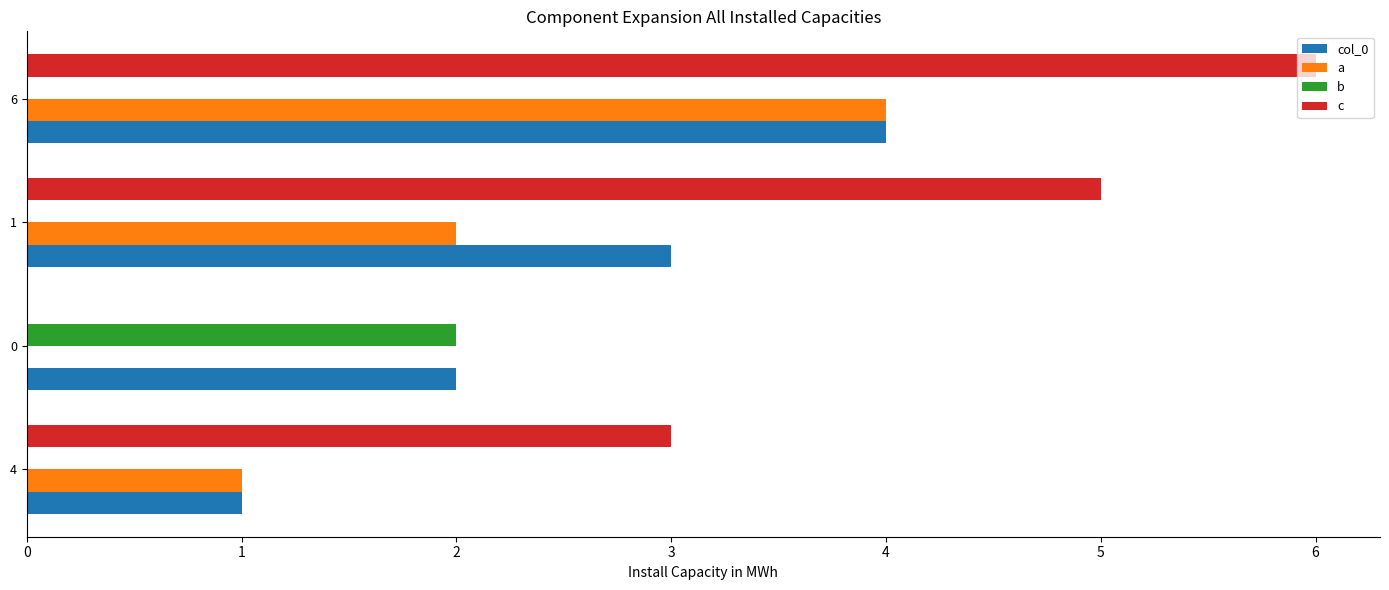

At which category is the sum across all series the highest?

6